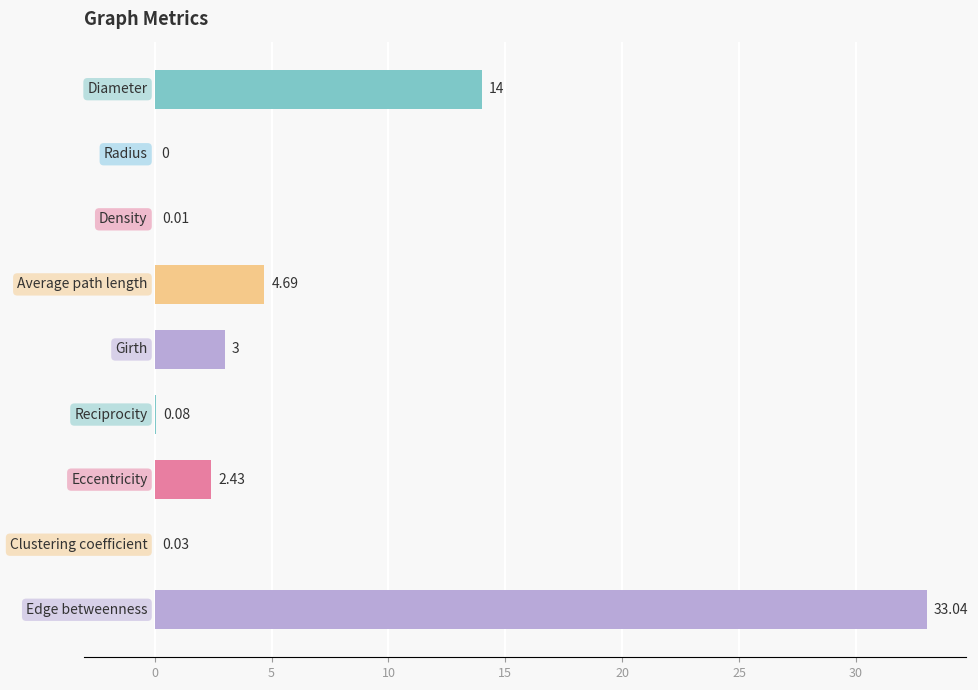

What is the sum of all values?

57.3